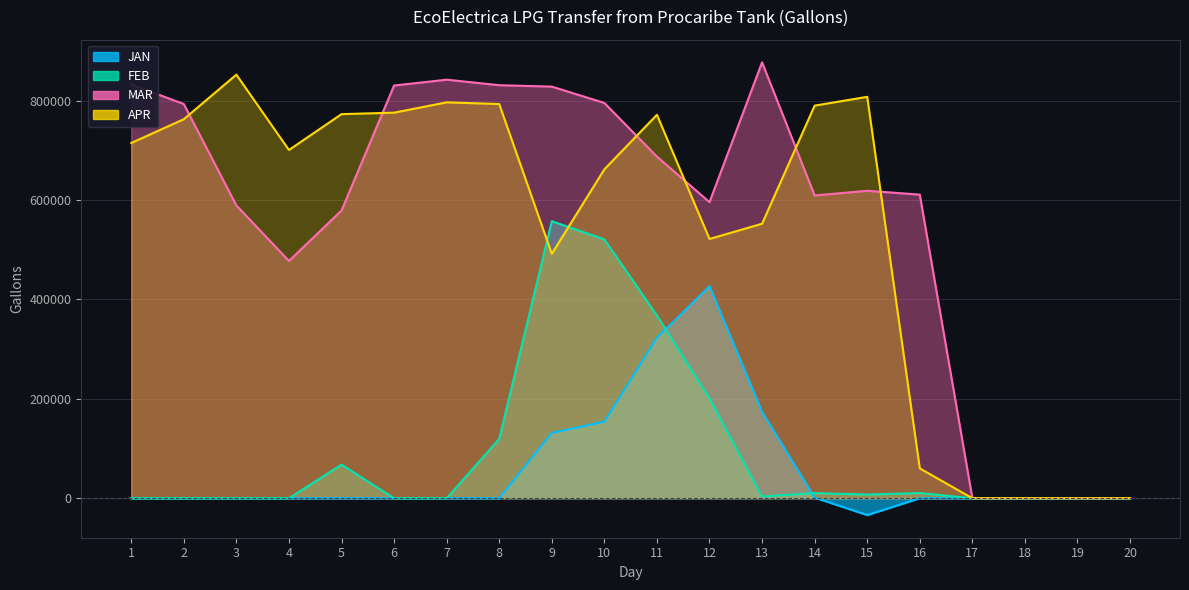

Is it true that JAN equals 0 at 17?

True